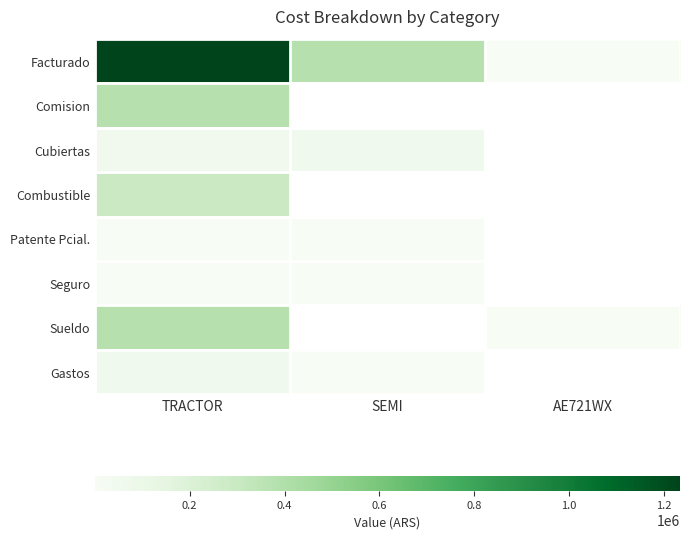

What is the maximum value shown in the chart?

1234764.3